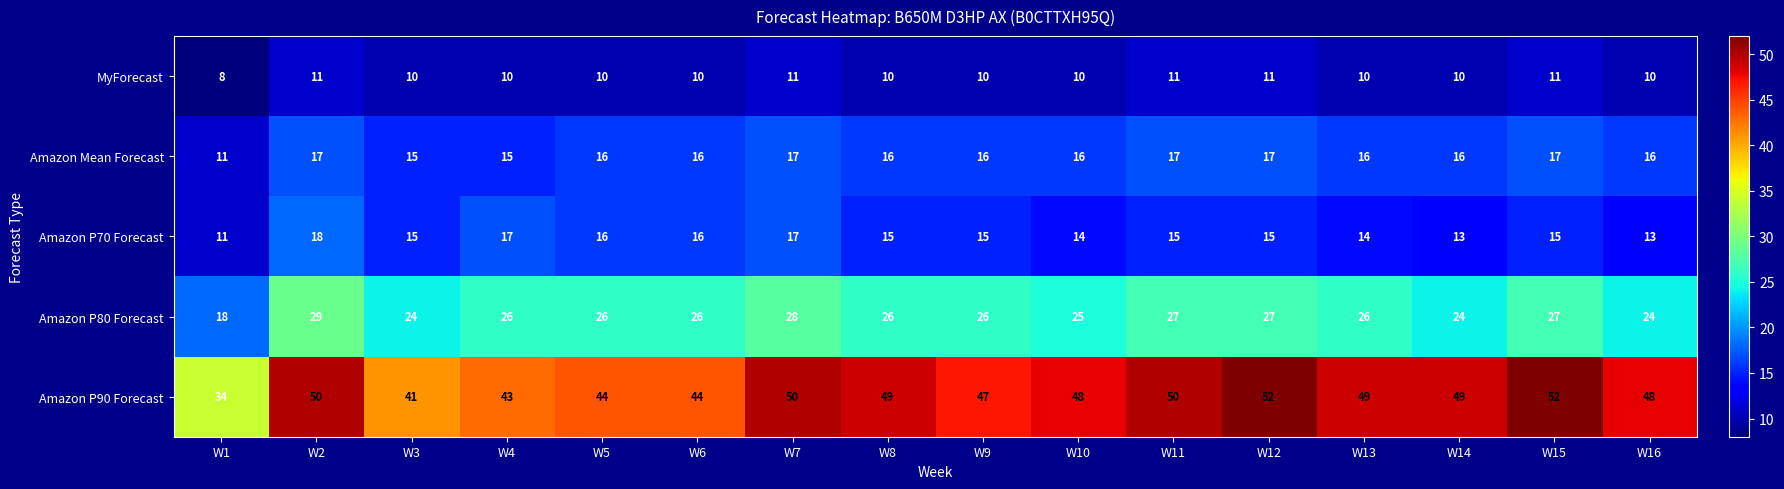

Is it true that MyForecast equals 10 at W9?

True